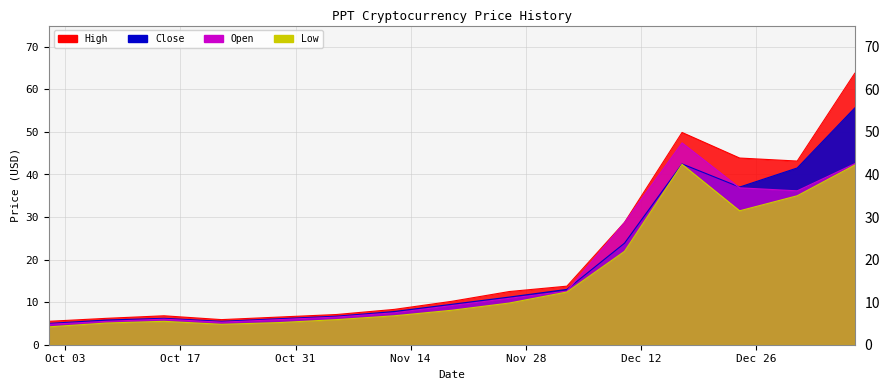

How many data points in Open are above 9?

8